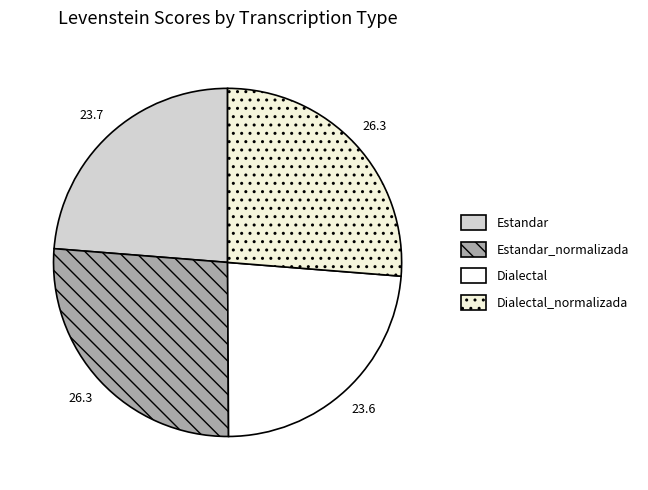

How many slices are in this pie chart?

4